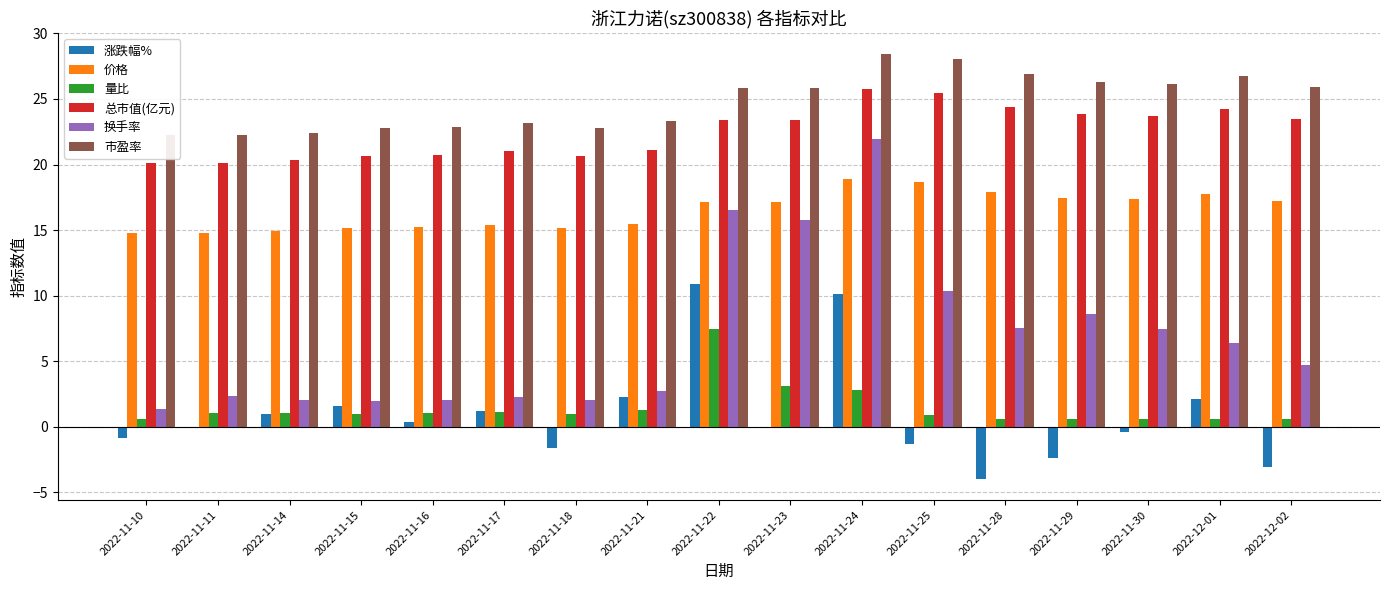

How many groups of bars are there?

17